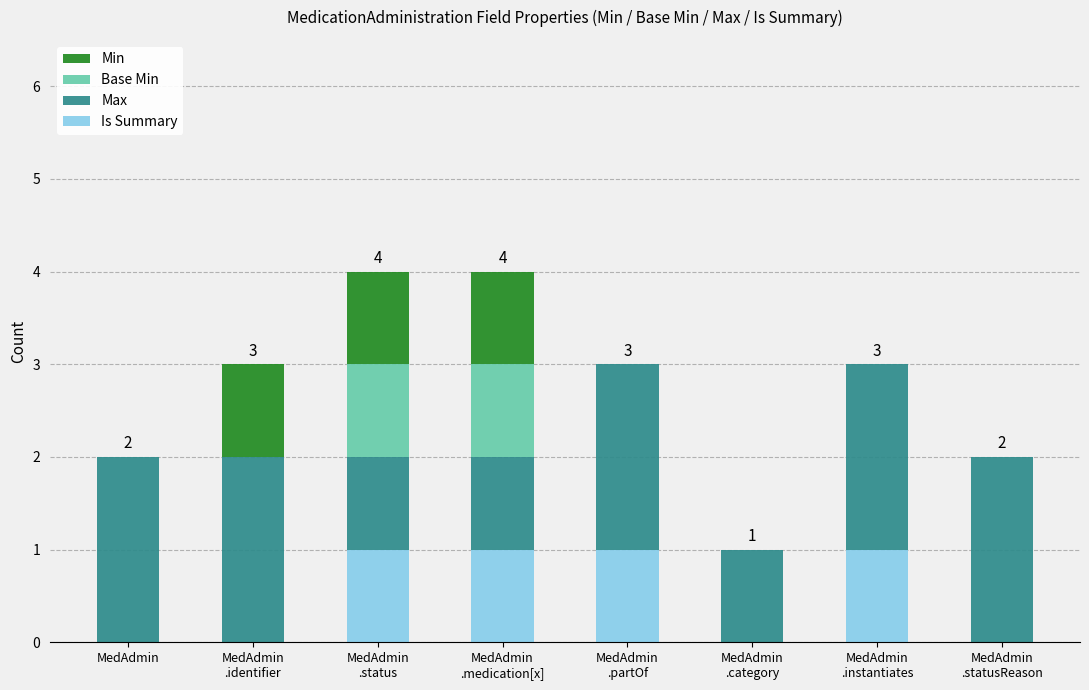

What are all the series names shown in the legend?

Min, Base Min, Max, Is Summary